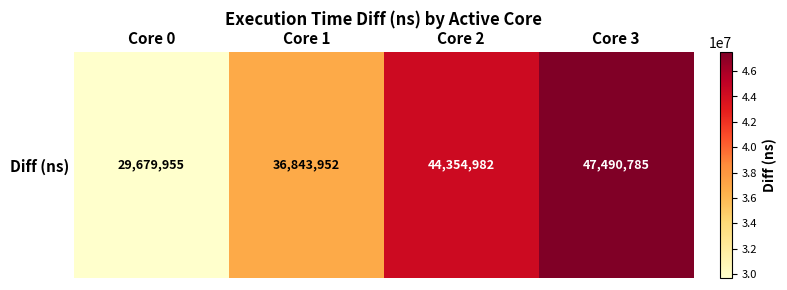

List the labels in order of value, smallest first.

Core 0, Core 1, Core 2, Core 3